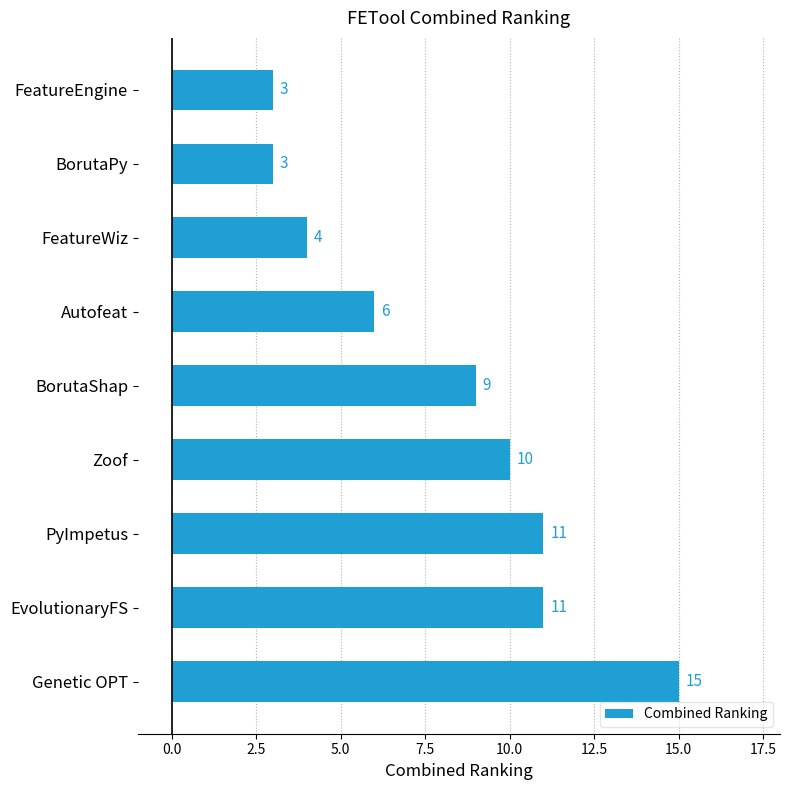

The value at BorutaShap is 9. True or false?

True